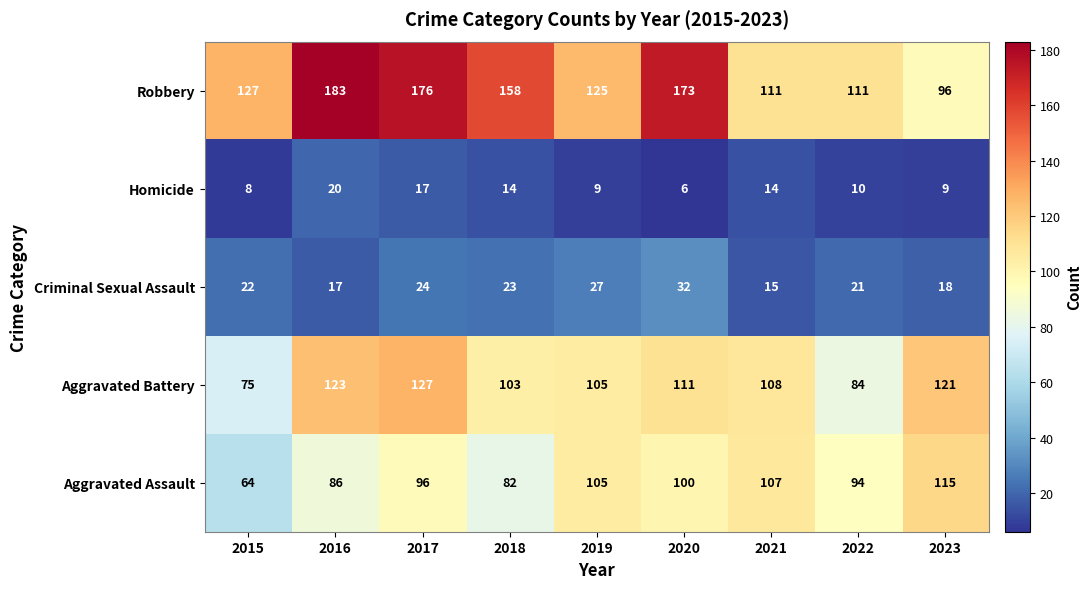

What is the maximum value shown in the chart?

183